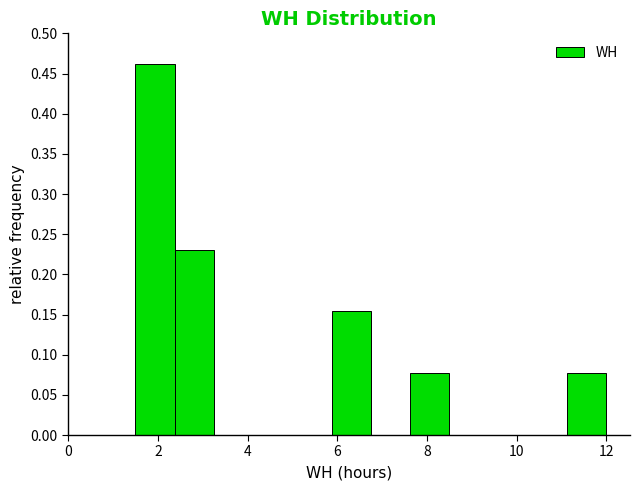

Reading left to right, transcribe this chart: for each bar, give the range it covers on the x-axis and its height. Neither the bar edges nor the heights are printed on the chart, so give them approximately, as read against the axes.

1.6 to 2.4: 0.460
2.4 to 3.2: 0.230
3.2 to 4.2: 0
4.2 to 5.0: 0
5.0 to 5.8: 0
5.8 to 6.8: 0.155
6.8 to 7.6: 0
7.6 to 8.6: 0.075
8.6 to 9.4: 0
9.4 to 10.2: 0
10.2 to 11.2: 0
11.2 to 12.0: 0.075